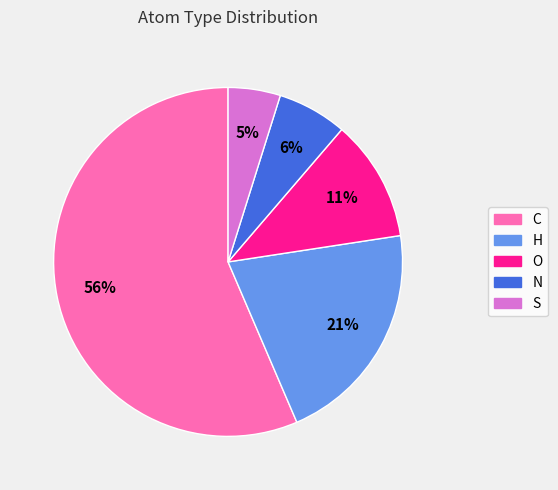

Is the sum of H and N greater than half?

No